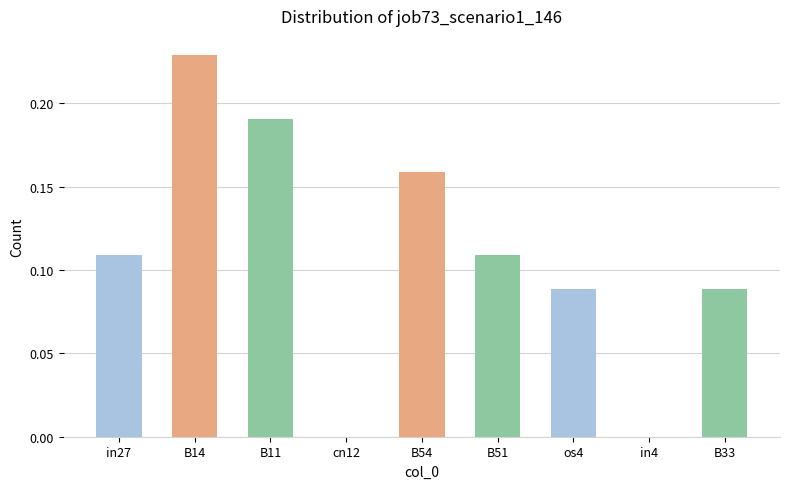

How many distinct data groups are displayed?

1